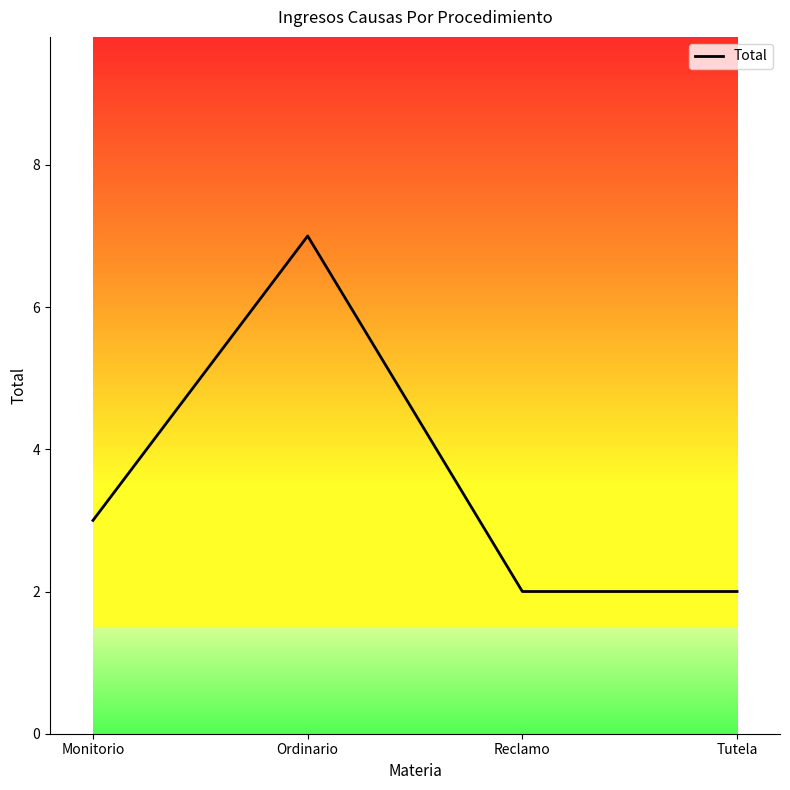

How many values are between 2 and 7?

4